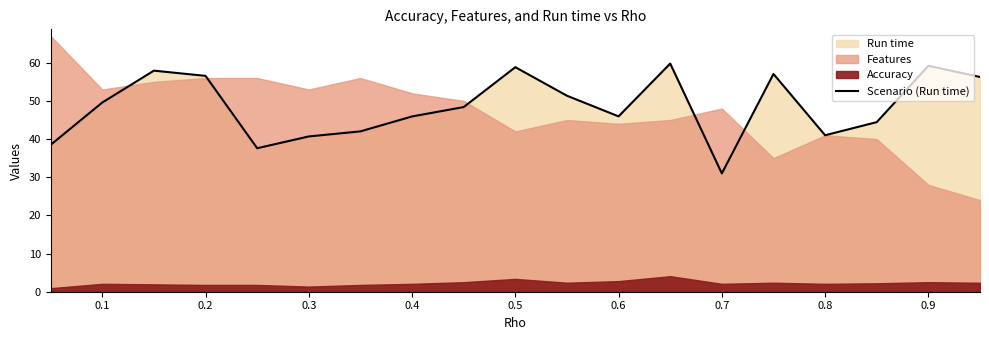

Reading left to right, extract all data points from this chart.

38.5	49.6	57.9	56.6	37.6	40.7	42.0	45.9	48.4	58.8	51.4	46.0	59.8	31.0	57.1	41.0	44.4	59.2	56.3